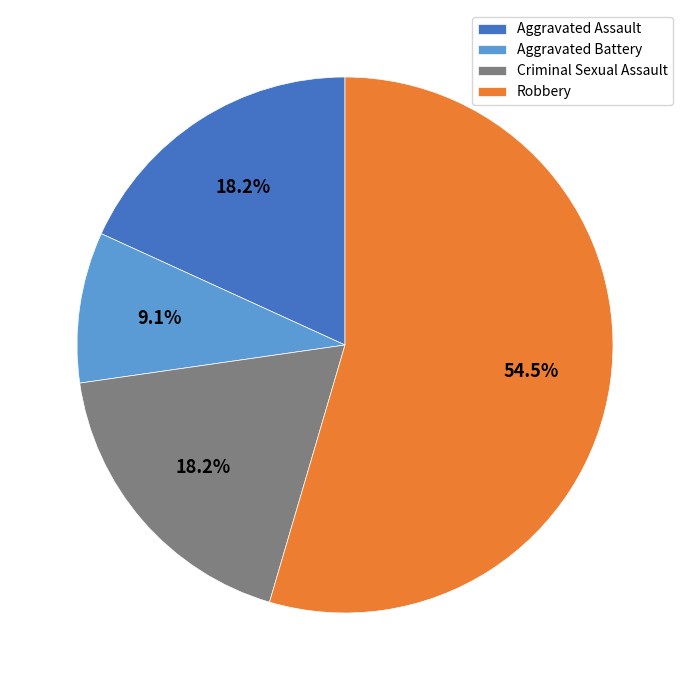

True or false: Aggravated Assault accounts for 18% of the total.

True